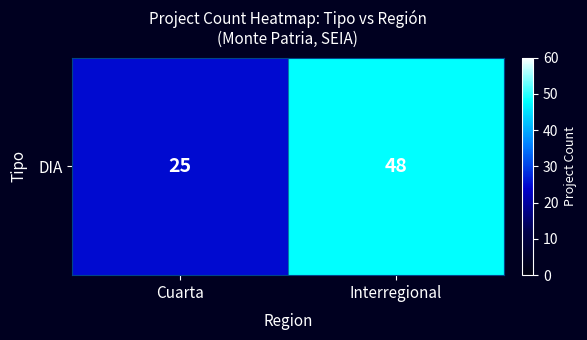

What is the difference between the maximum and minimum values?

23